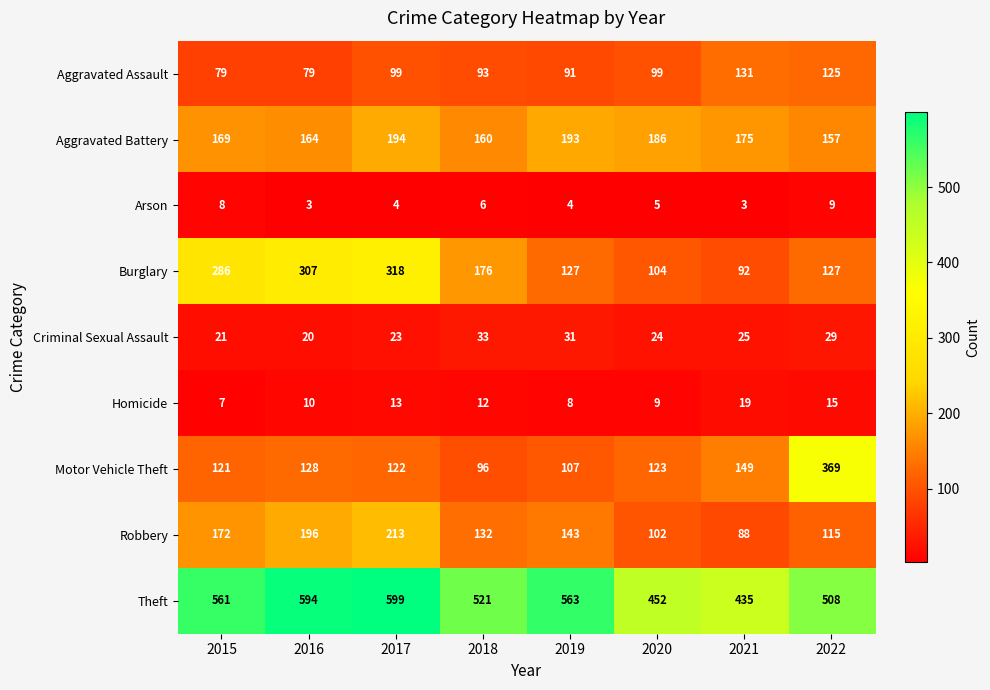

What is the sum of all Robbery values?

1161